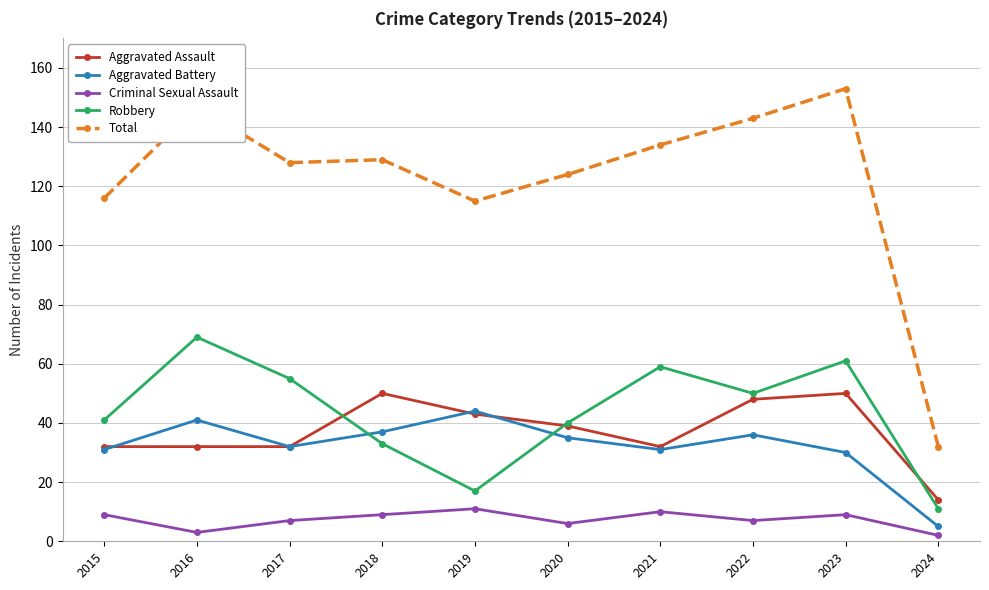

Which label corresponds to the largest value in the chart?

2023